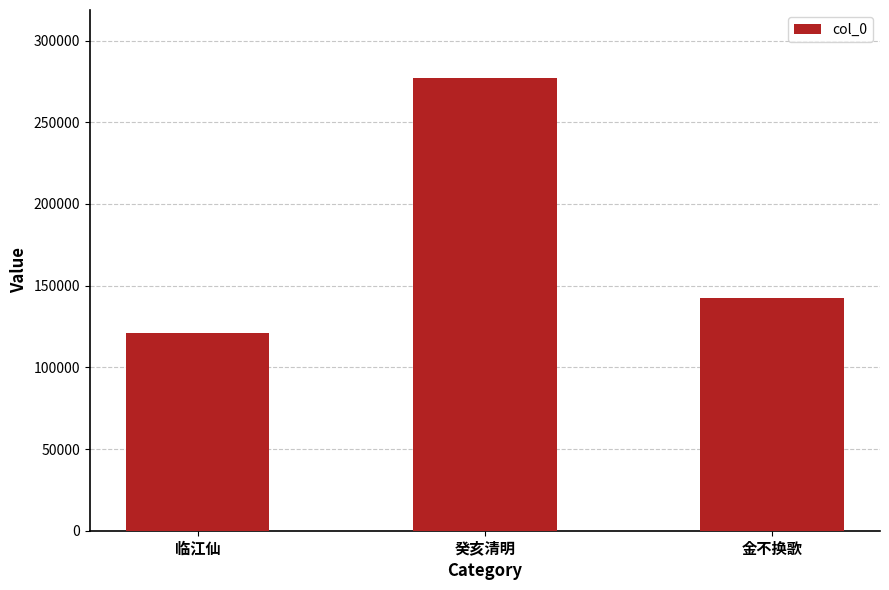

Reading left to right, extract all data points from this chart.

临江仙=121065	癸亥清明=277107	金不换歌=142709